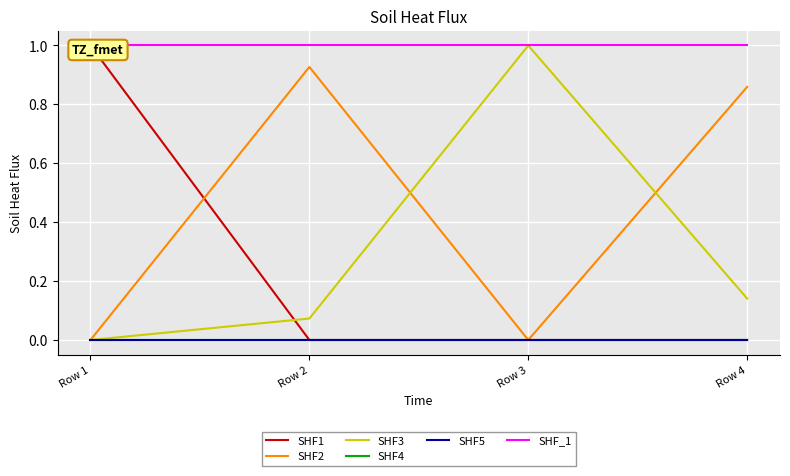

At Row 4, list the series in order from largest to smallest.

SHF_1, SHF2, SHF3, SHF1, SHF4, SHF5